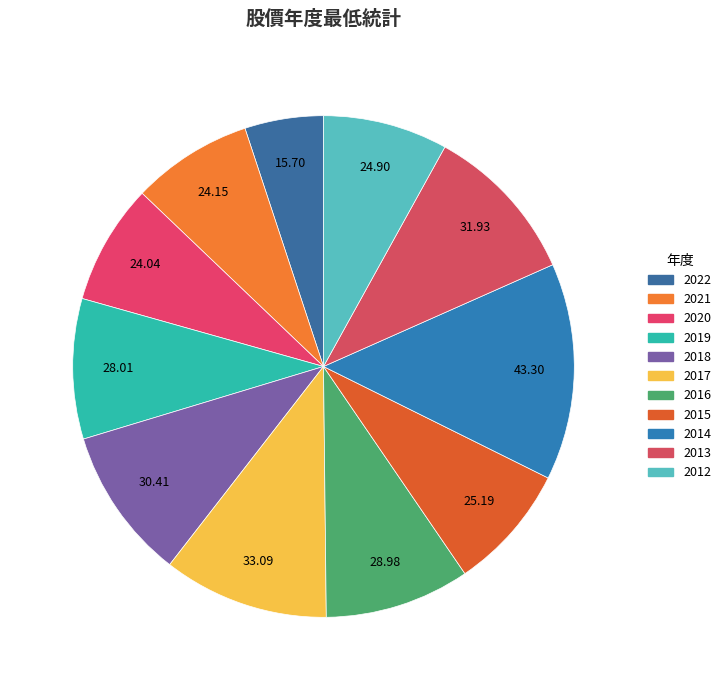

To the nearest percent, what is the difference between the largest and smallest slice percentages?

9%